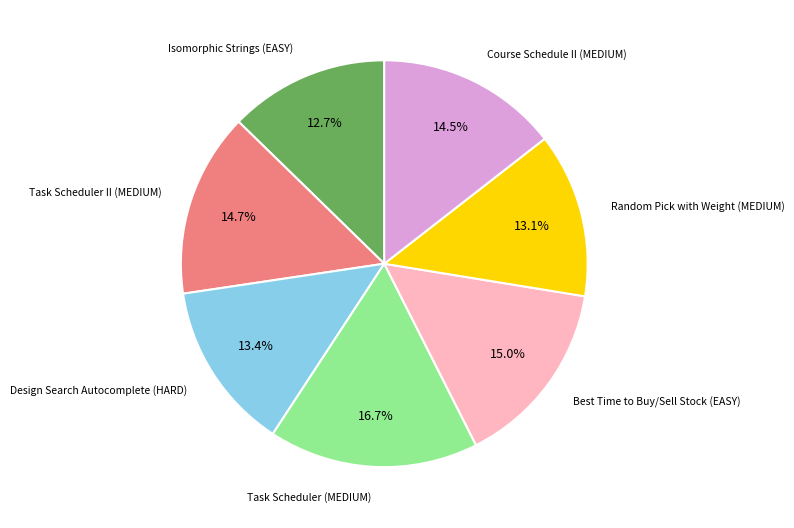

Count the number of slices in the pie.

7